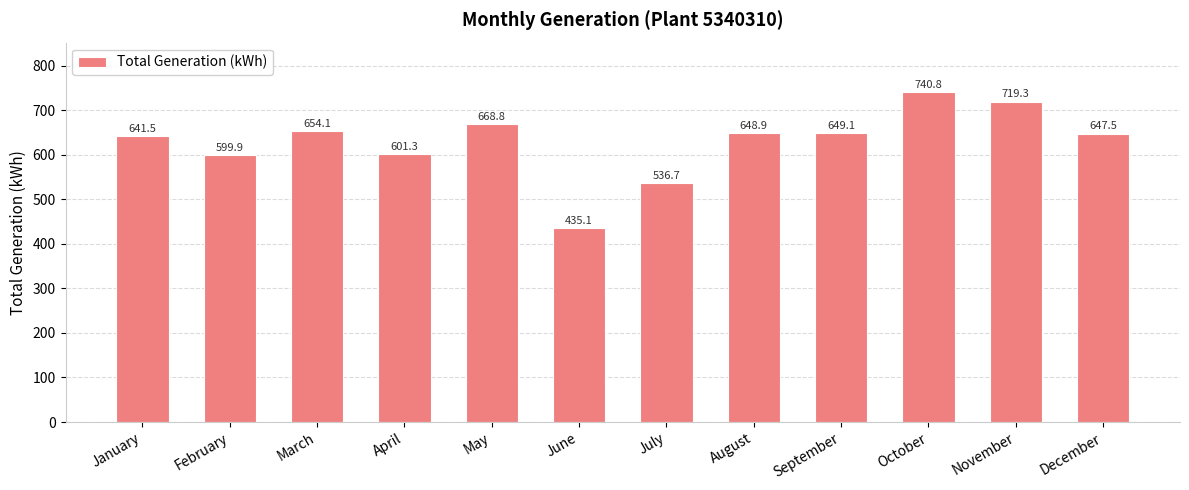

At which category does the chart reach its minimum across all series?

June